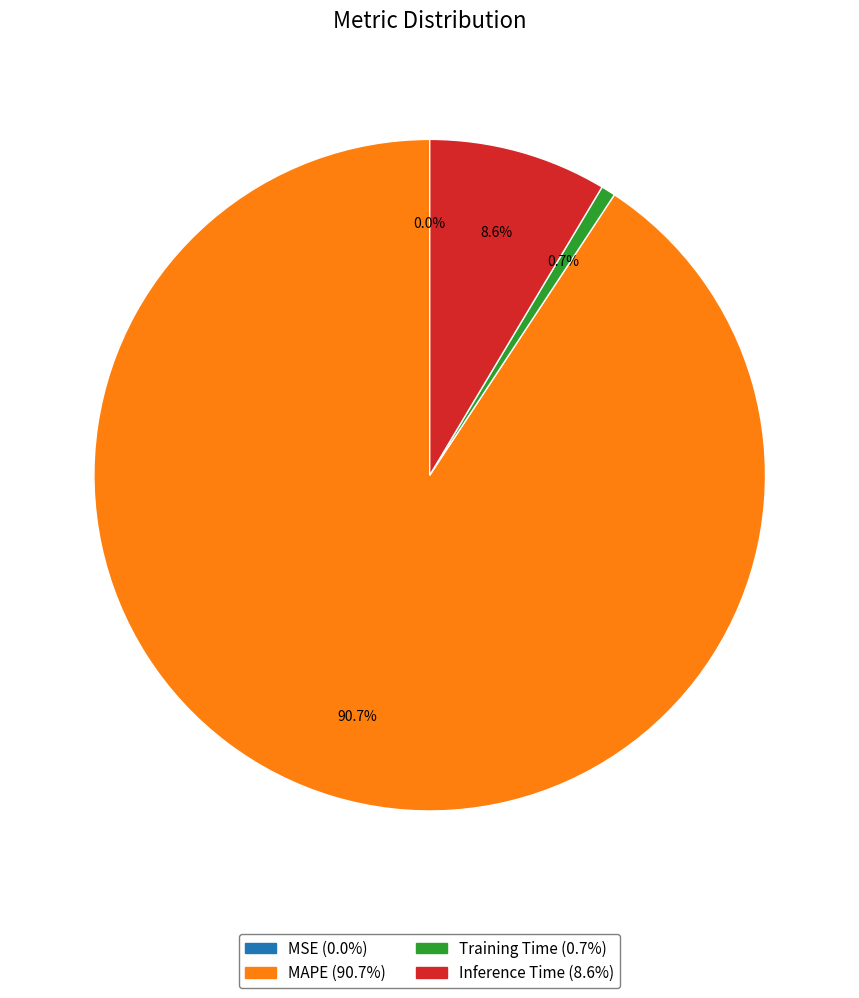

Which category has the biggest portion of the pie?

MAPE